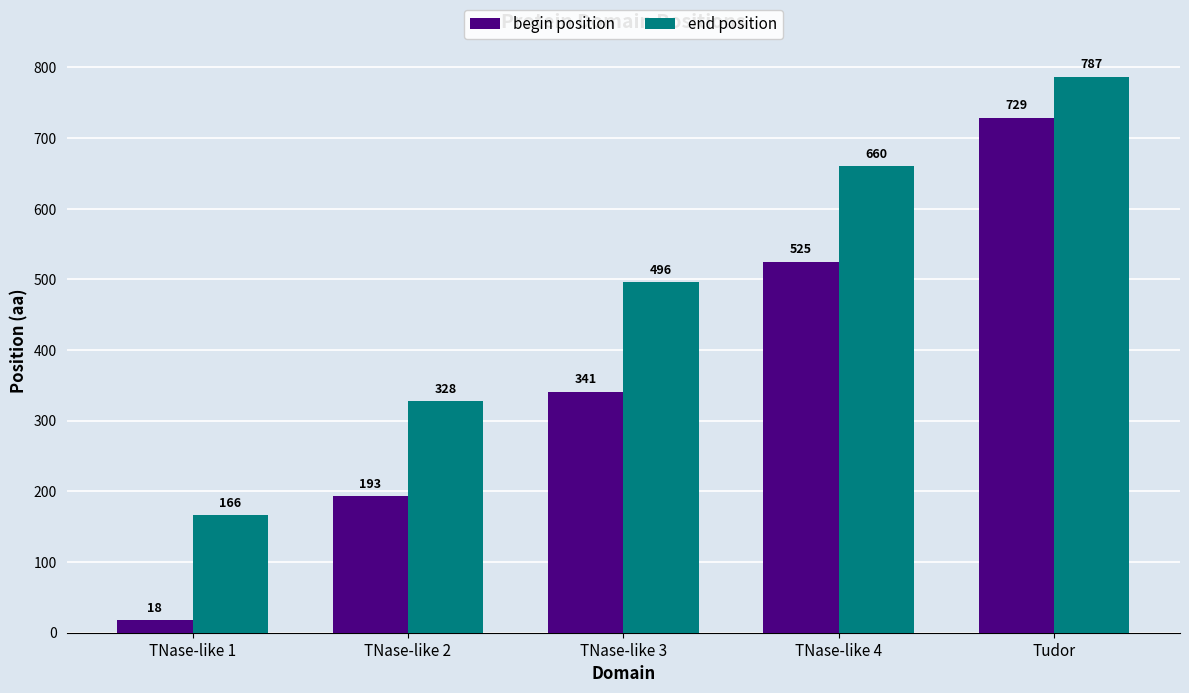

Reading left to right, list all the values displayed in this chart.

begin position: TNase-like 1=18	TNase-like 2=193	TNase-like 3=341	TNase-like 4=525	Tudor=729
end position: TNase-like 1=166	TNase-like 2=328	TNase-like 3=496	TNase-like 4=660	Tudor=787